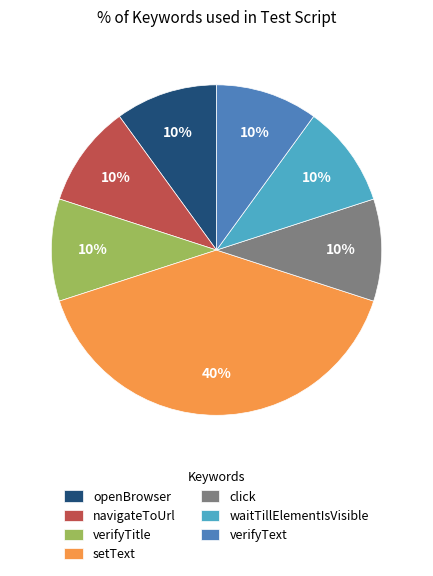

The navigateToUrl slice represents 20% of the pie. True or false?

False